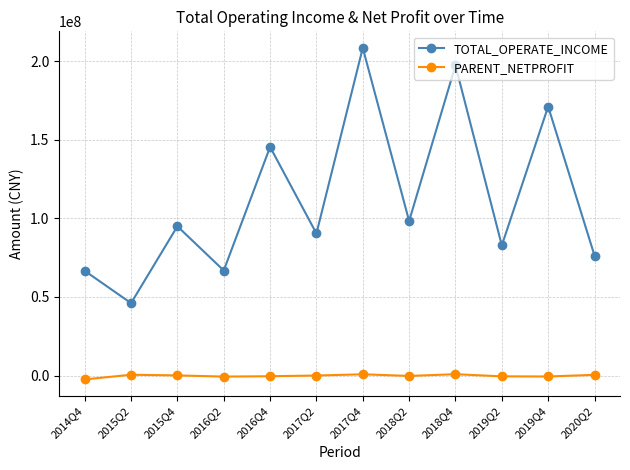

Which label corresponds to the largest value in the chart?

2017Q4